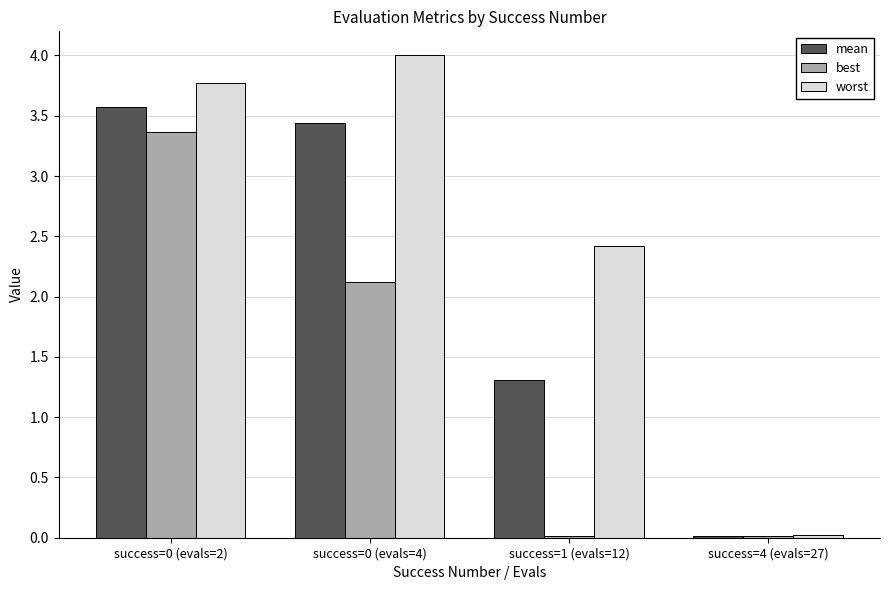

Which series has the largest total across all categories?

worst